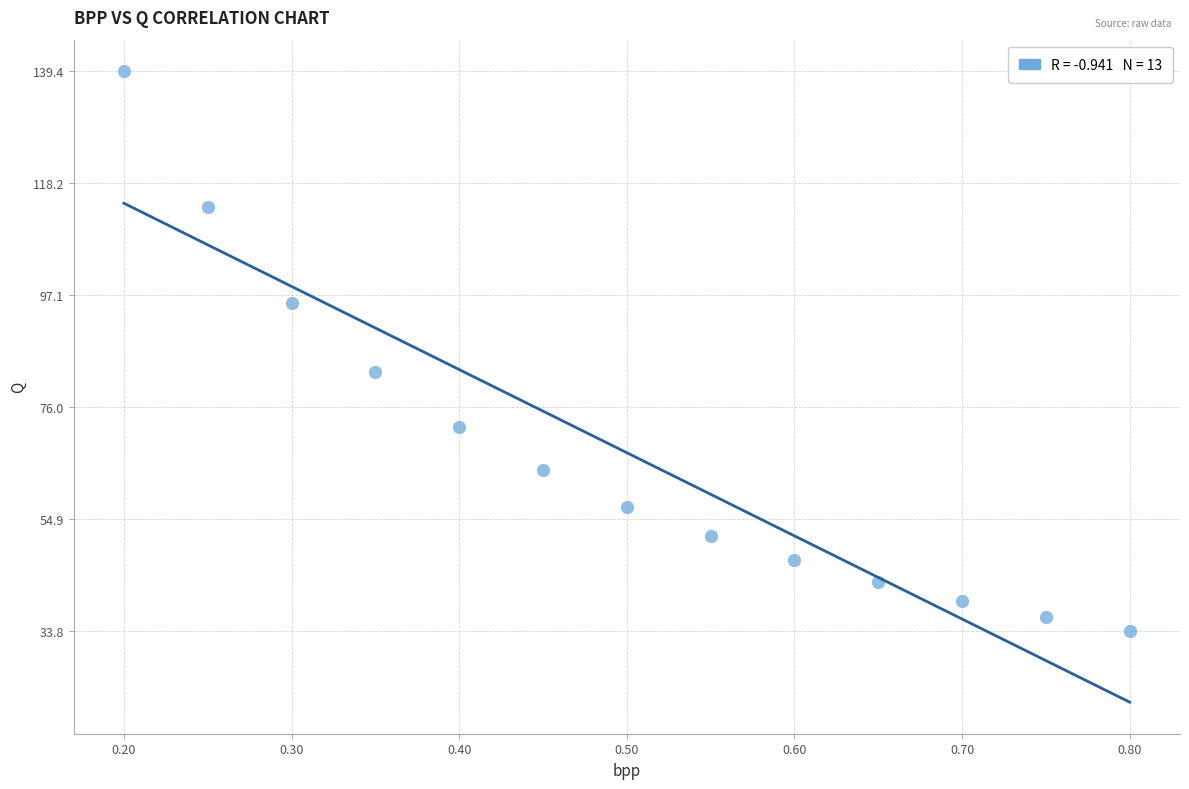

What Y value in the scatter plot is closest to 86?

82.6